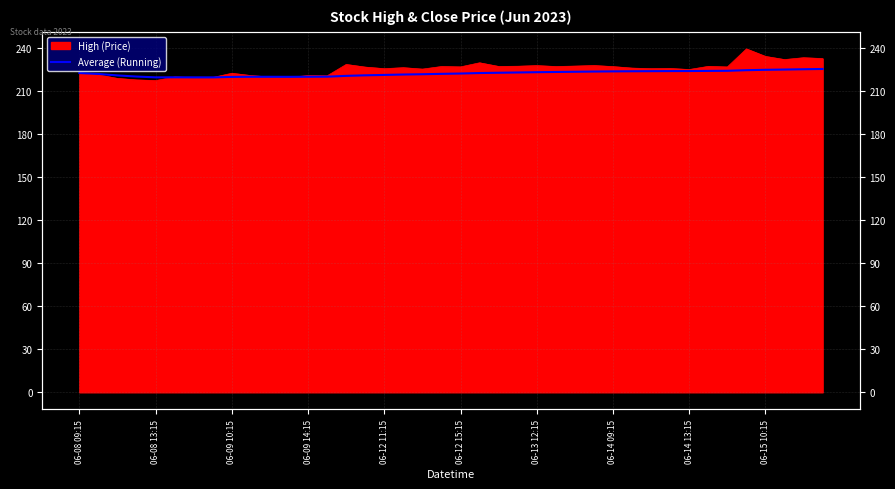

How many interior local valleys (lower than both neighbors) does the data have?

3